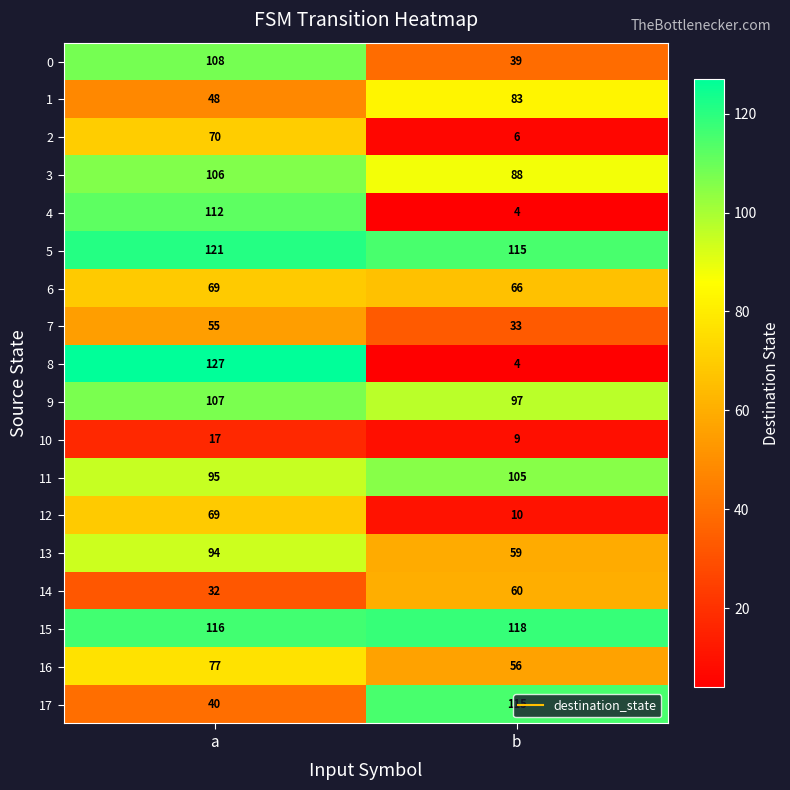

What is the difference between the maximum and minimum values in the 13 series?

35